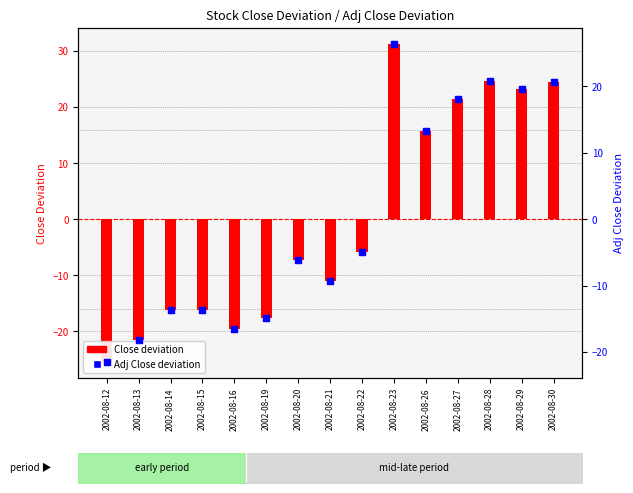

At which category is the sum across all series the highest?

2002-08-23